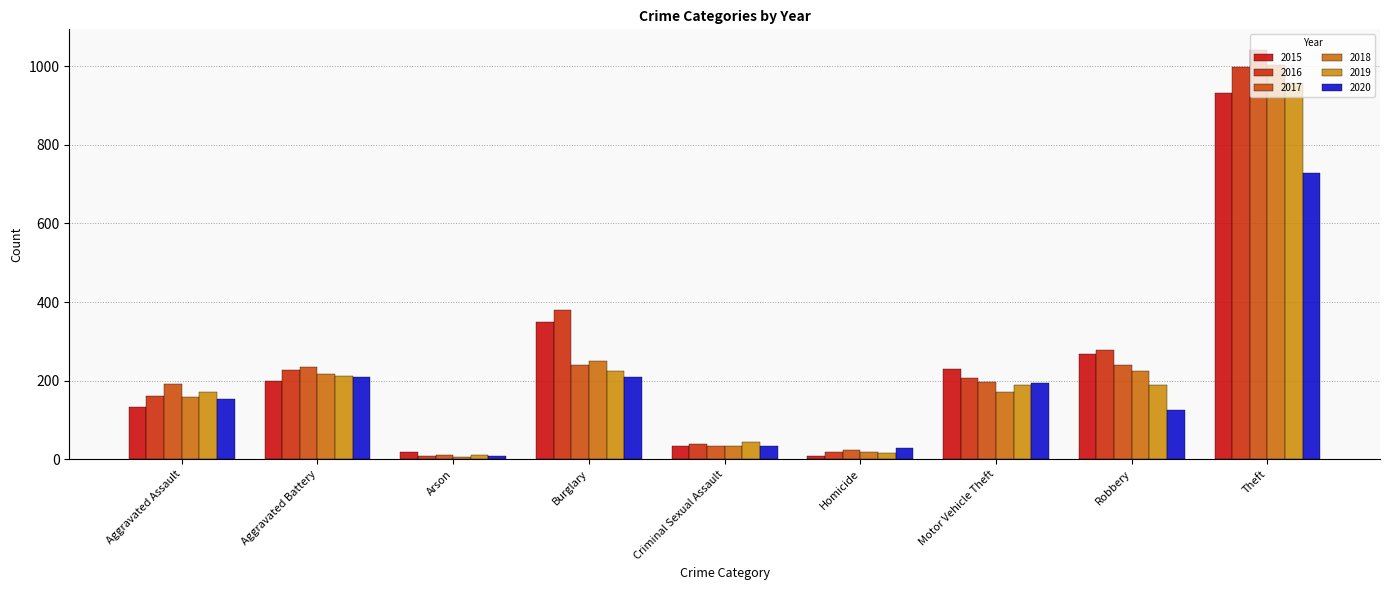

At Theft, list the series in order from largest to smallest.

2017, 2018, 2016, 2019, 2015, 2020